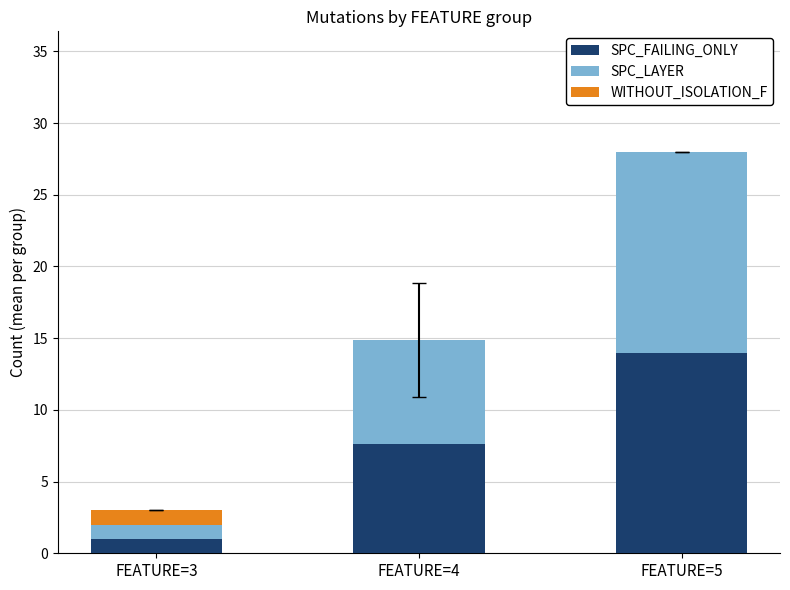

What are all the series names shown in the legend?

SPC_FAILING_ONLY, SPC_LAYER, WITHOUT_ISOLATION_F